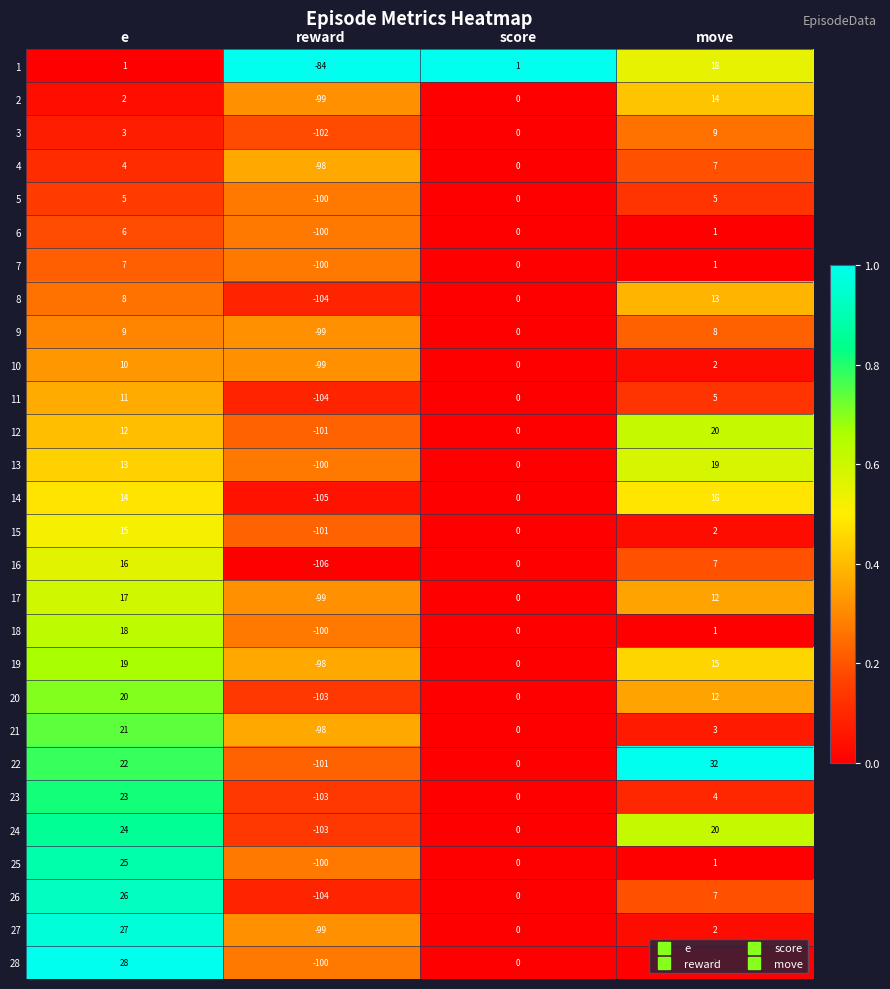

Rank the series at e from lowest to highest value.

1, 2, 3, 4, 5, 6, 7, 8, 9, 10, 11, 12, 13, 14, 15, 16, 17, 18, 19, 20, 21, 22, 23, 24, 25, 26, 27, 28